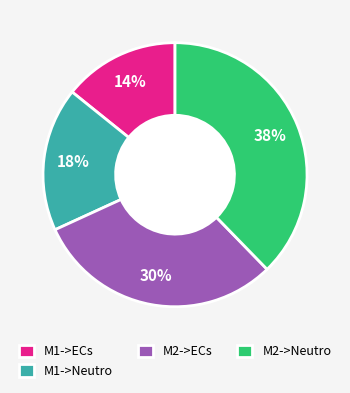

To the nearest percent, what portion does M2->Neutro represent?

38%